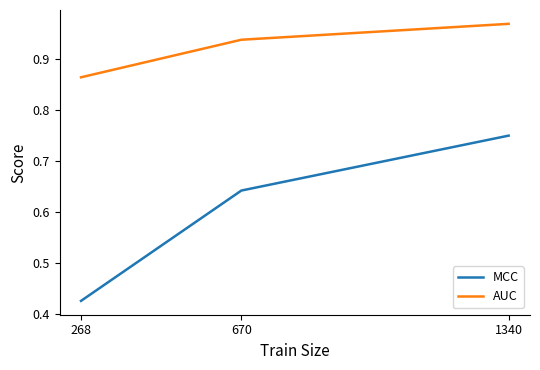

Which series has the largest total across all categories?

AUC